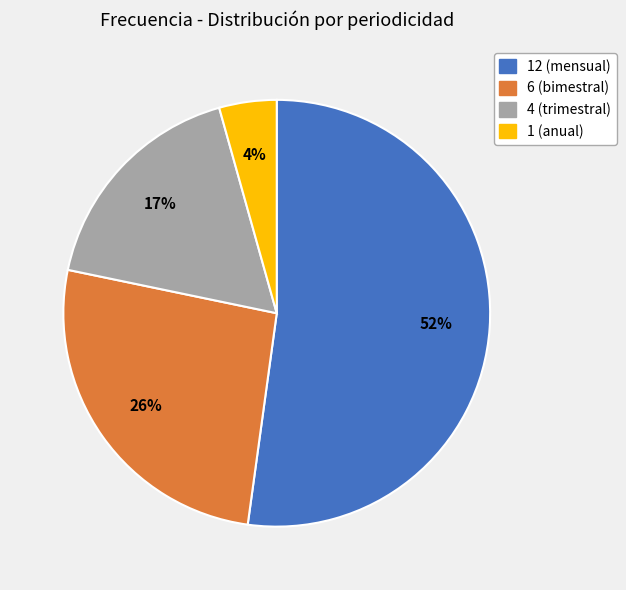

What is the majority slice?

12 (mensual)